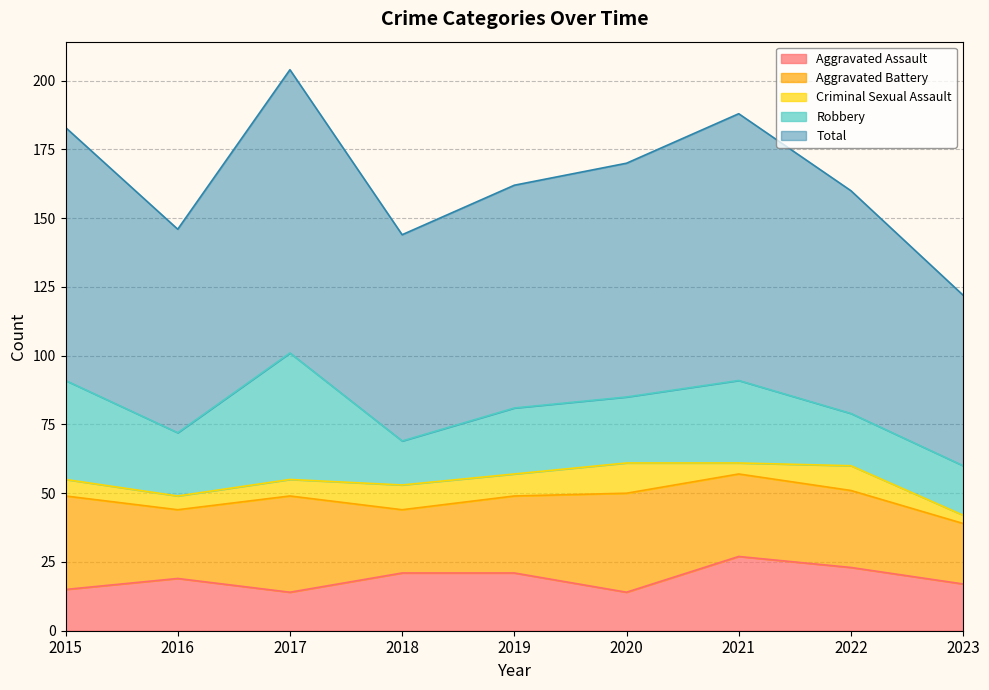

How many data points does each series have?

9